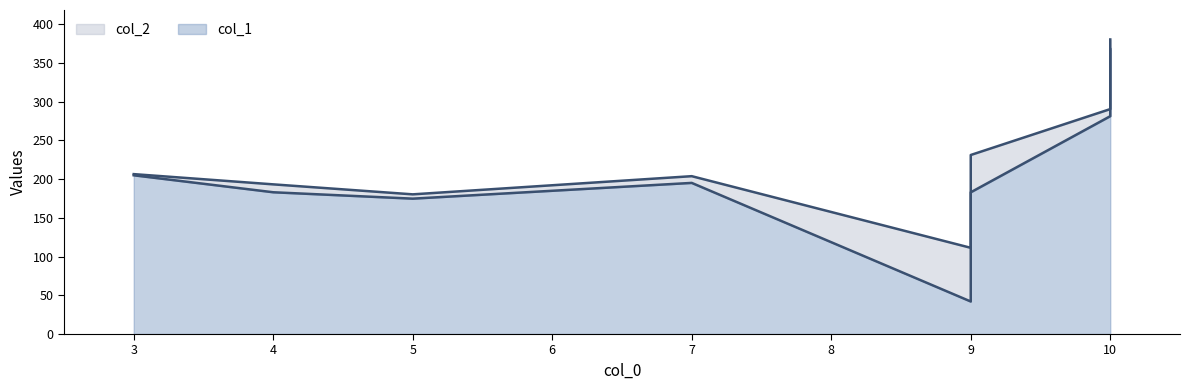

Is it true that col_1 equals 100.0 at 5?

False